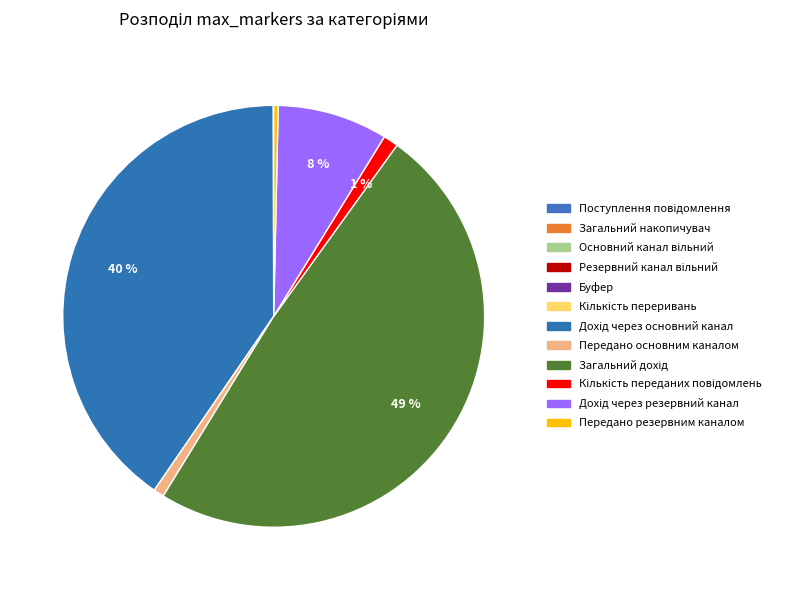

Which has a higher value, Поступлення повідомлення or Дохід через резервний канал?

Дохід через резервний канал